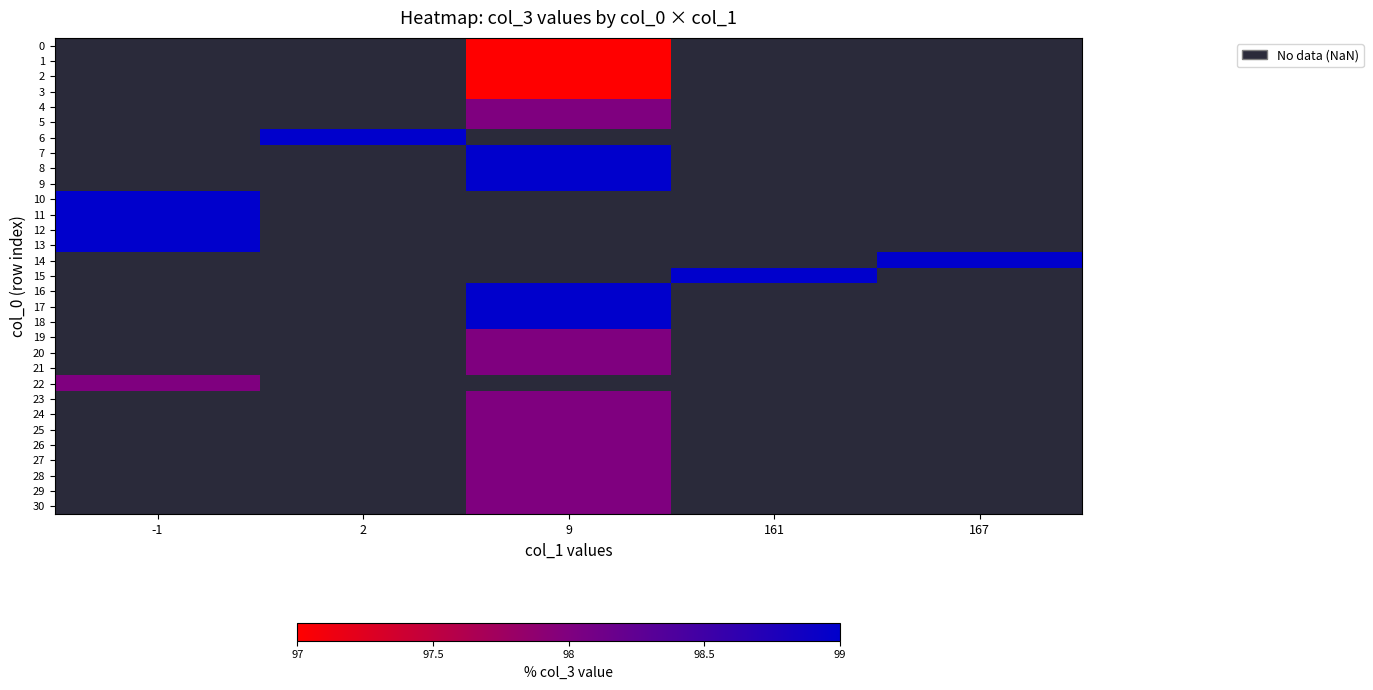

Is the value of 2 at 161 greater than the value of 14 at 2?

No